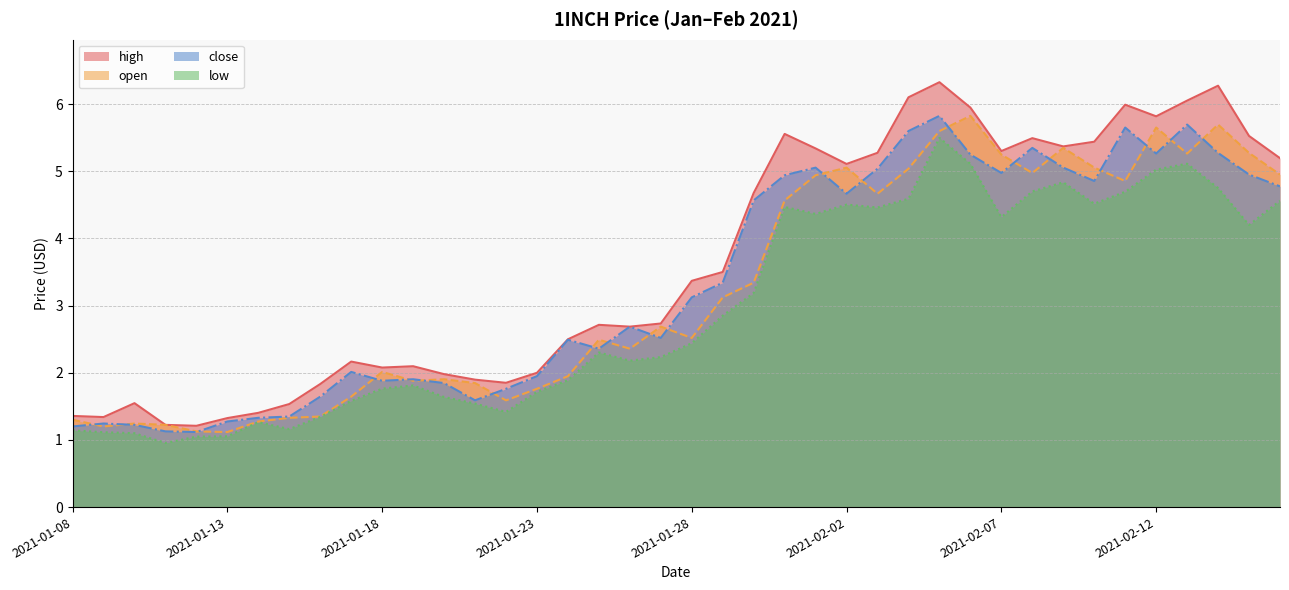

At which label is open closest to 3?

2021-01-29